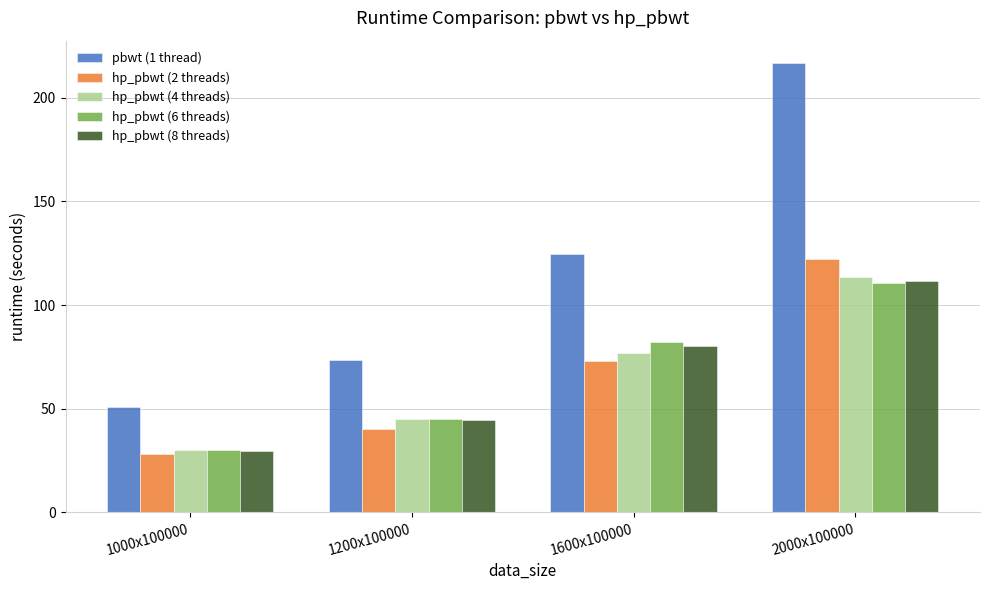

Which series has the largest total across all categories?

pbwt (1 thread)